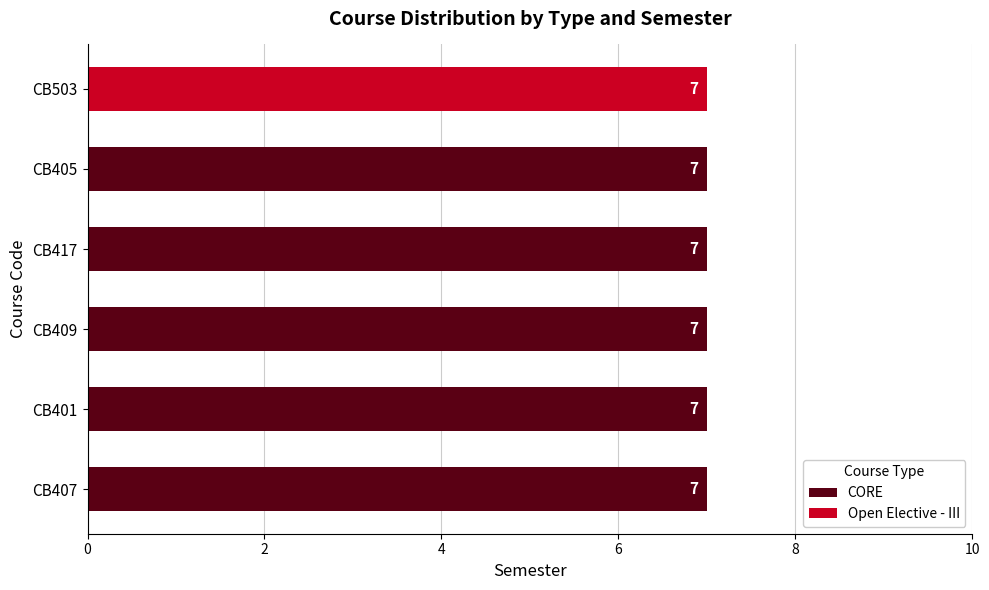

How many groups of bars are there?

6